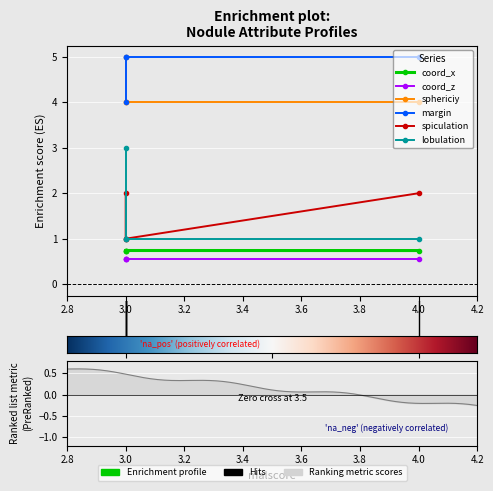

True or false: spiculation and lobulation intersect in this chart.

False